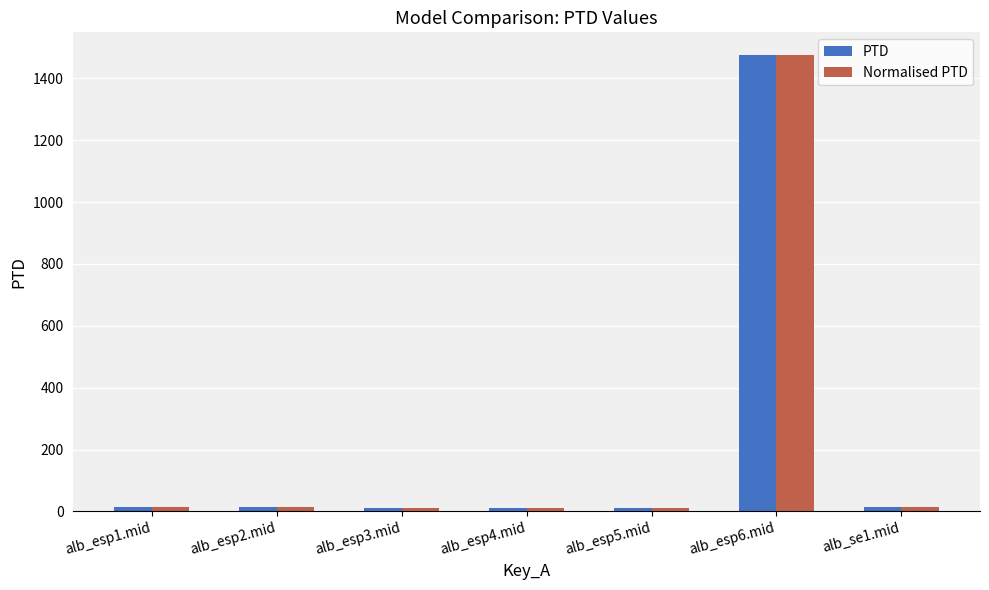

What is the sum of all Normalised PTD values?

1553.2